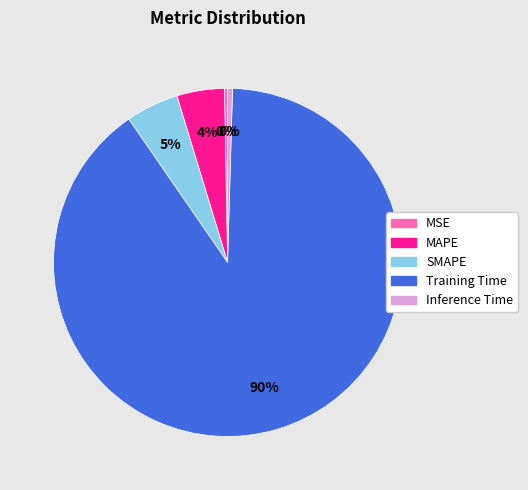

Is it true that Training Time is 90% of the pie?

True